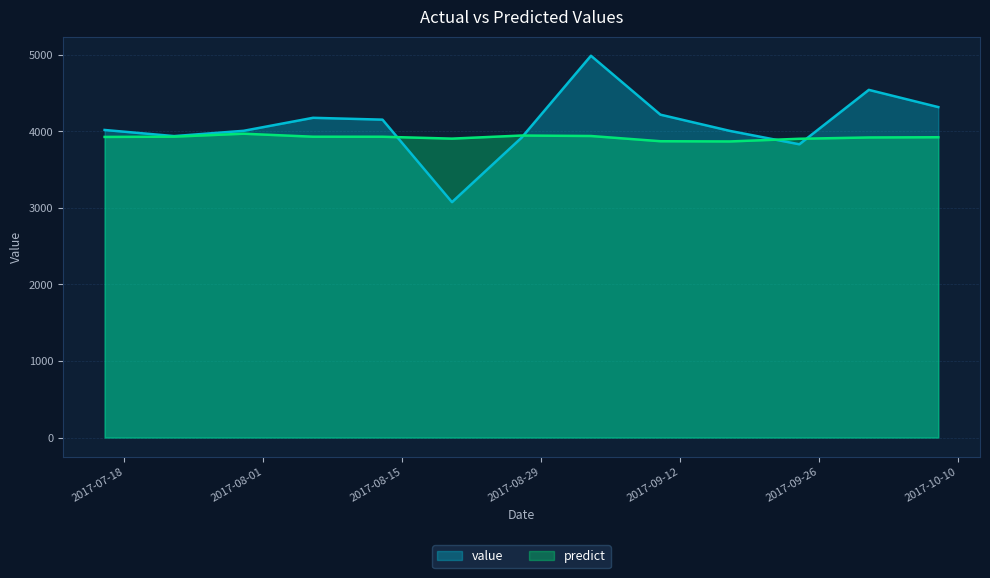

What is the sum of the predict values at 2017-07-23 and 2017-07-30?

7901.8